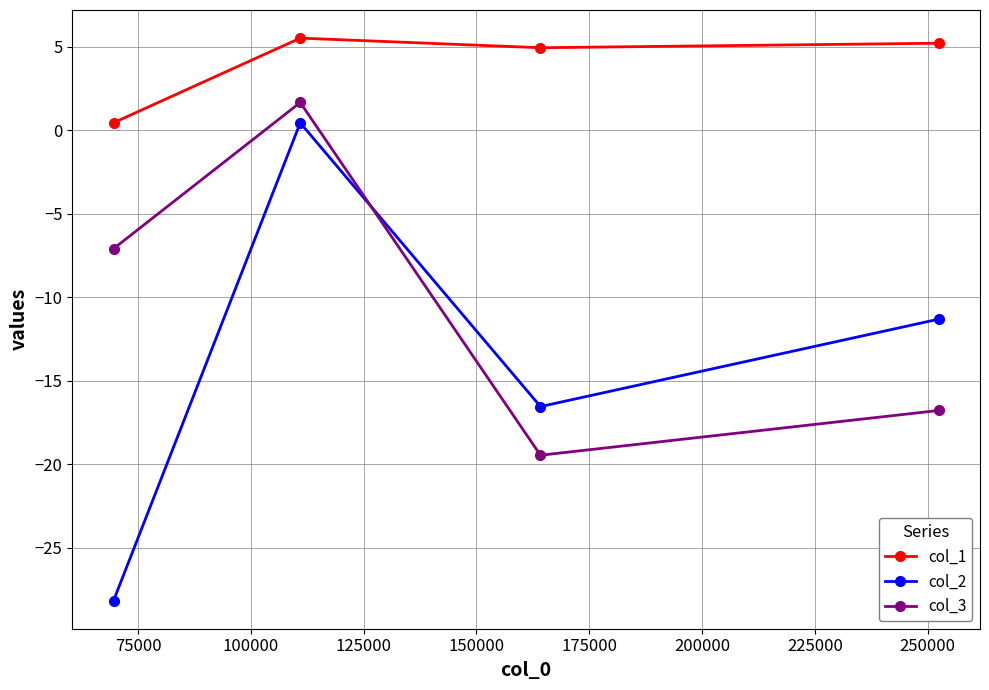

What is the maximum value for col_2?

0.5